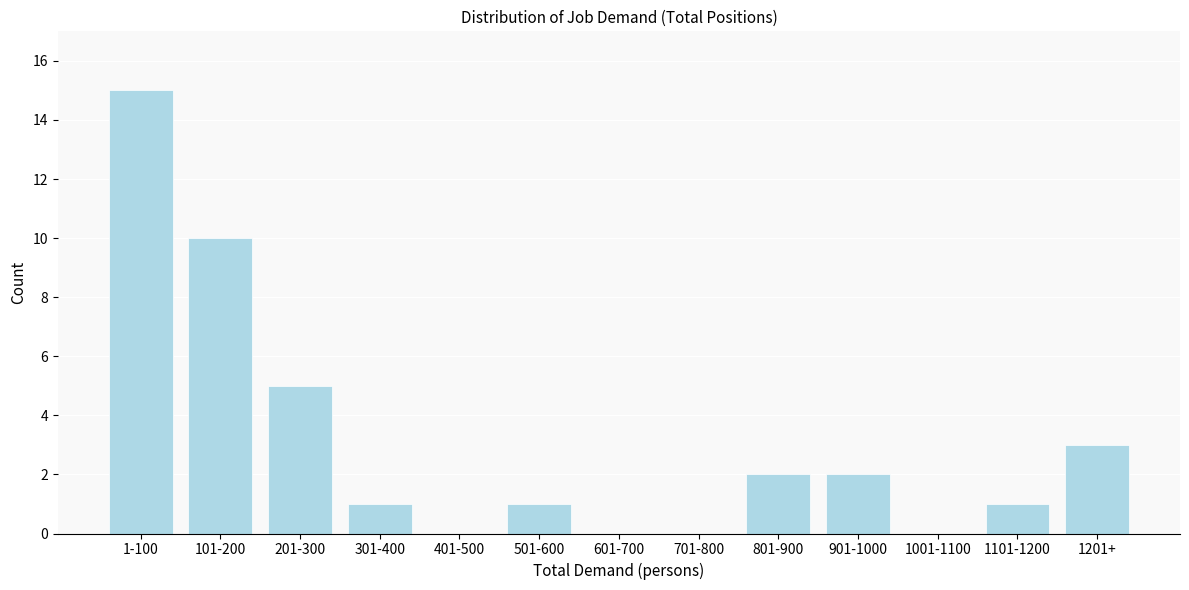

Reading left to right, transcribe all the data shown in this chart.

1-100=15	101-200=10	201-300=5	301-400=1	401-500=0	501-600=1	601-700=0	701-800=0	801-900=2	901-1000=2	1001-1100=0	1101-1200=1	1201+=3